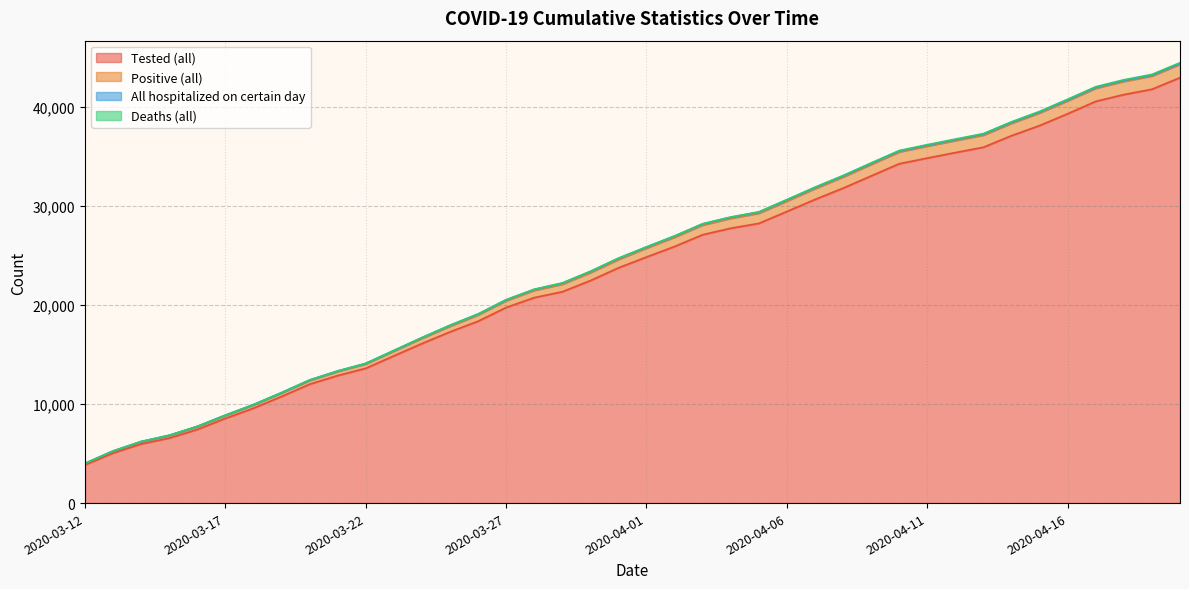

How many data points in Positive (all) are less than 25866?

20